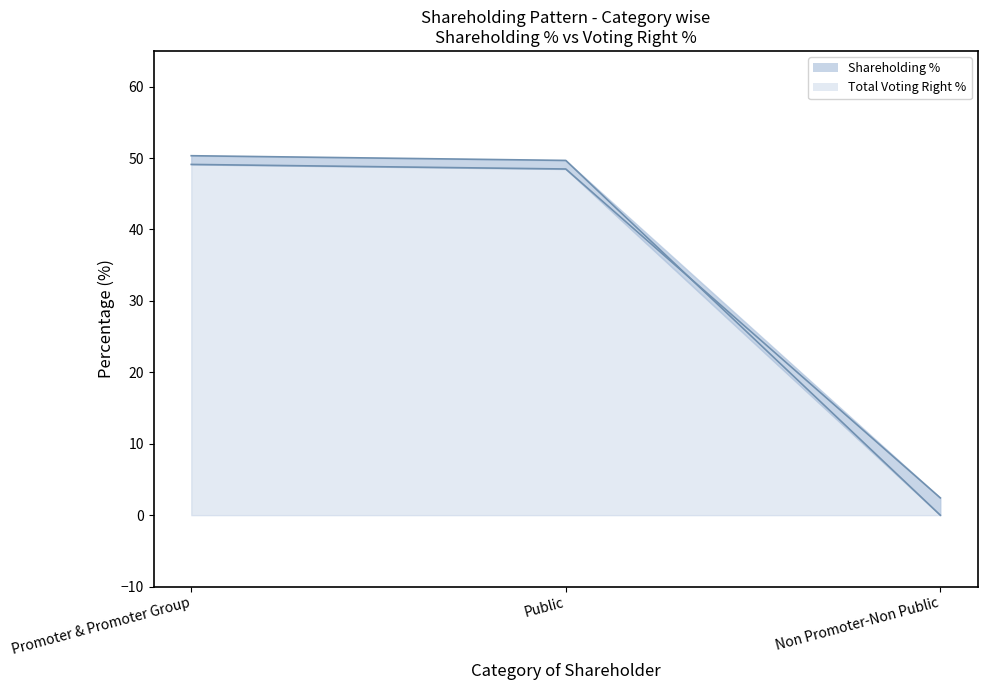

Reading left to right, list all the values displayed in this chart.

Shareholding %: Promoter & Promoter Group=50.3	Public=49.7	Non Promoter-Non Public=0.0
Total Voting Right %: Promoter & Promoter Group=49.1	Public=48.5	Non Promoter-Non Public=2.4